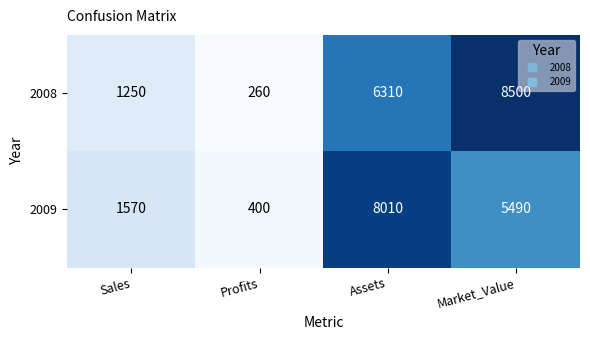

The value of 2008 at Profits is 260. True or false?

True